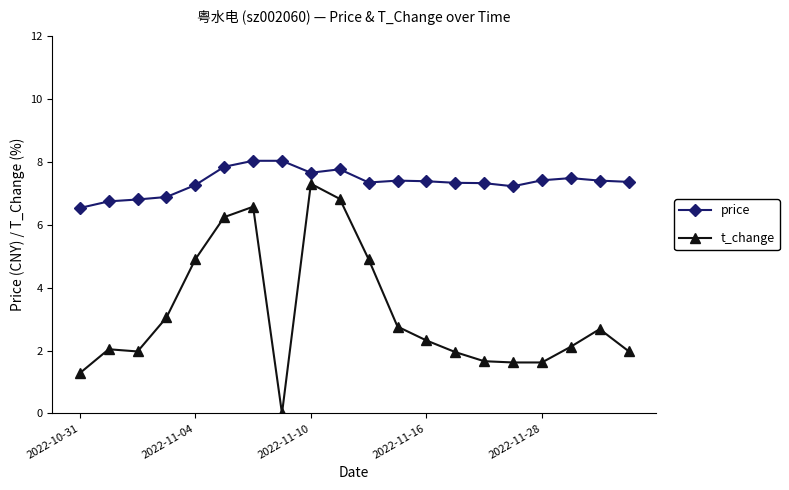

True or false: price has more than 2 interior local peaks.

True